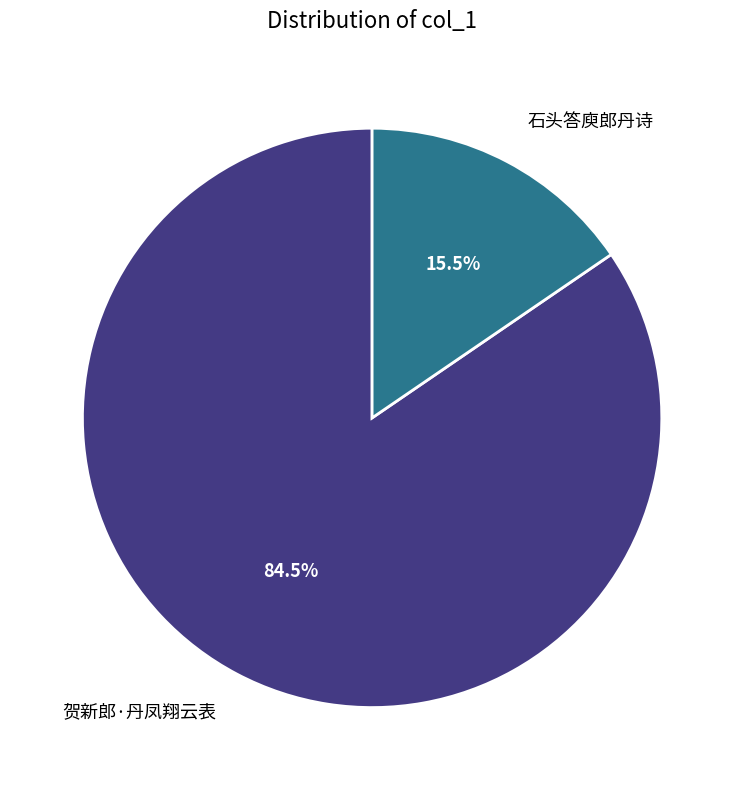

Does 石头答庾郎丹诗 represent more than half of the total?

No